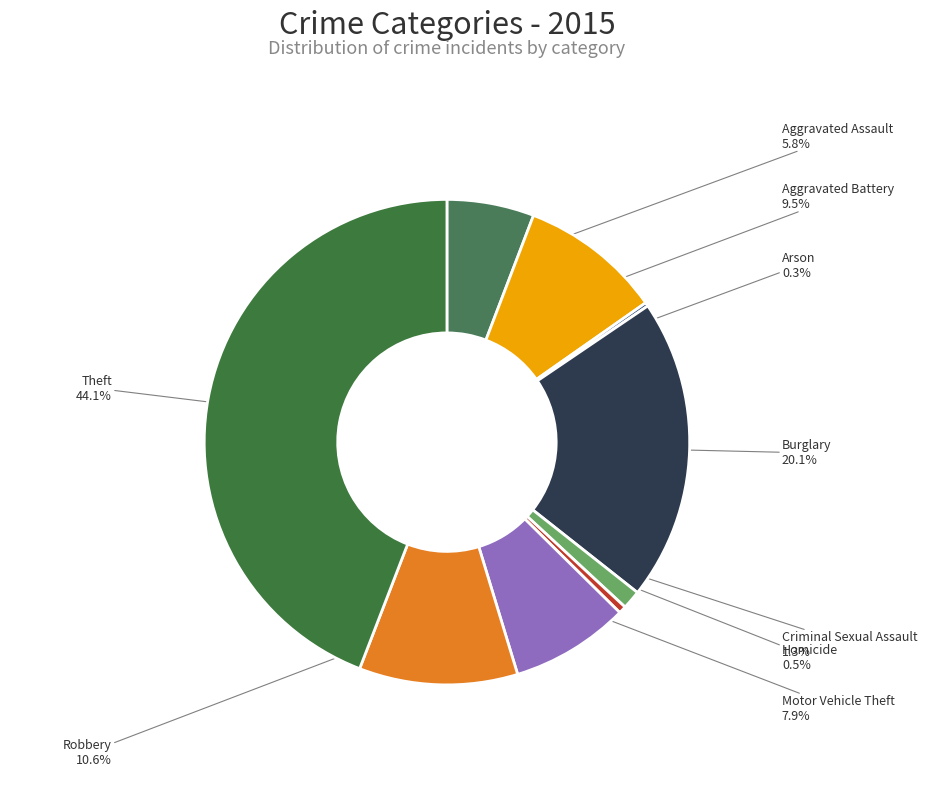

The Robbery slice represents 11% of the pie. True or false?

True